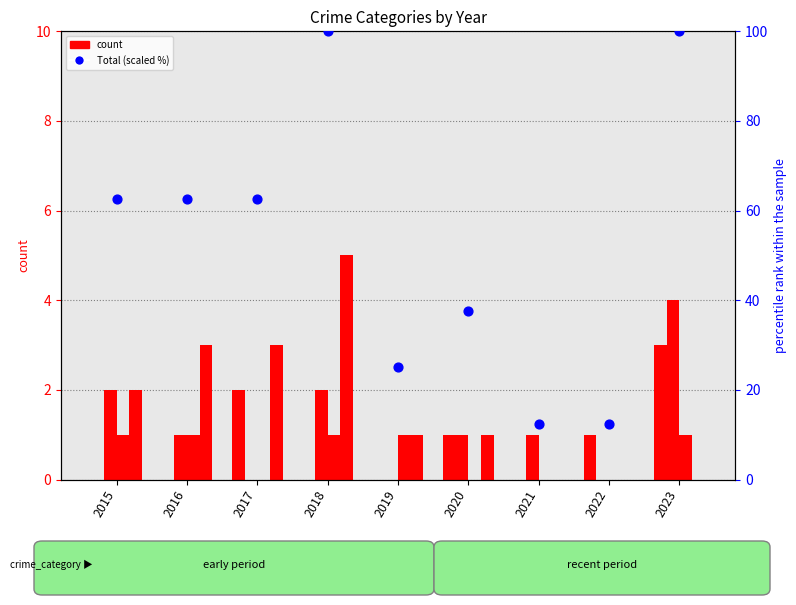

At which category is the sum across all series the highest?

2018